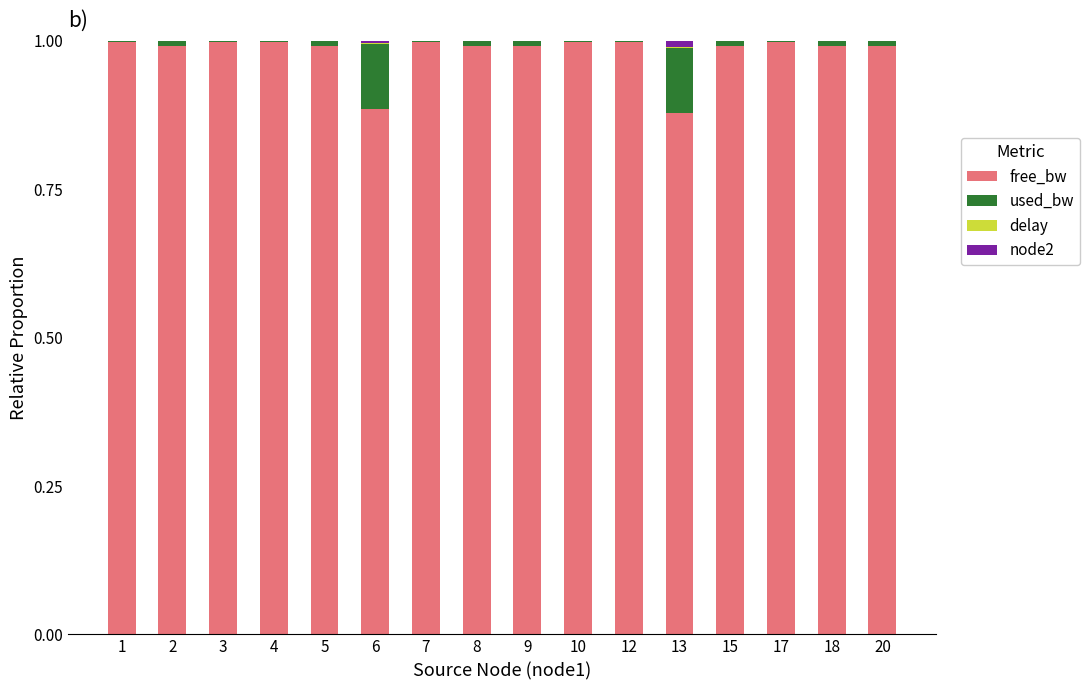

The free_bw series shows 1.0 at 15. True or false?

True